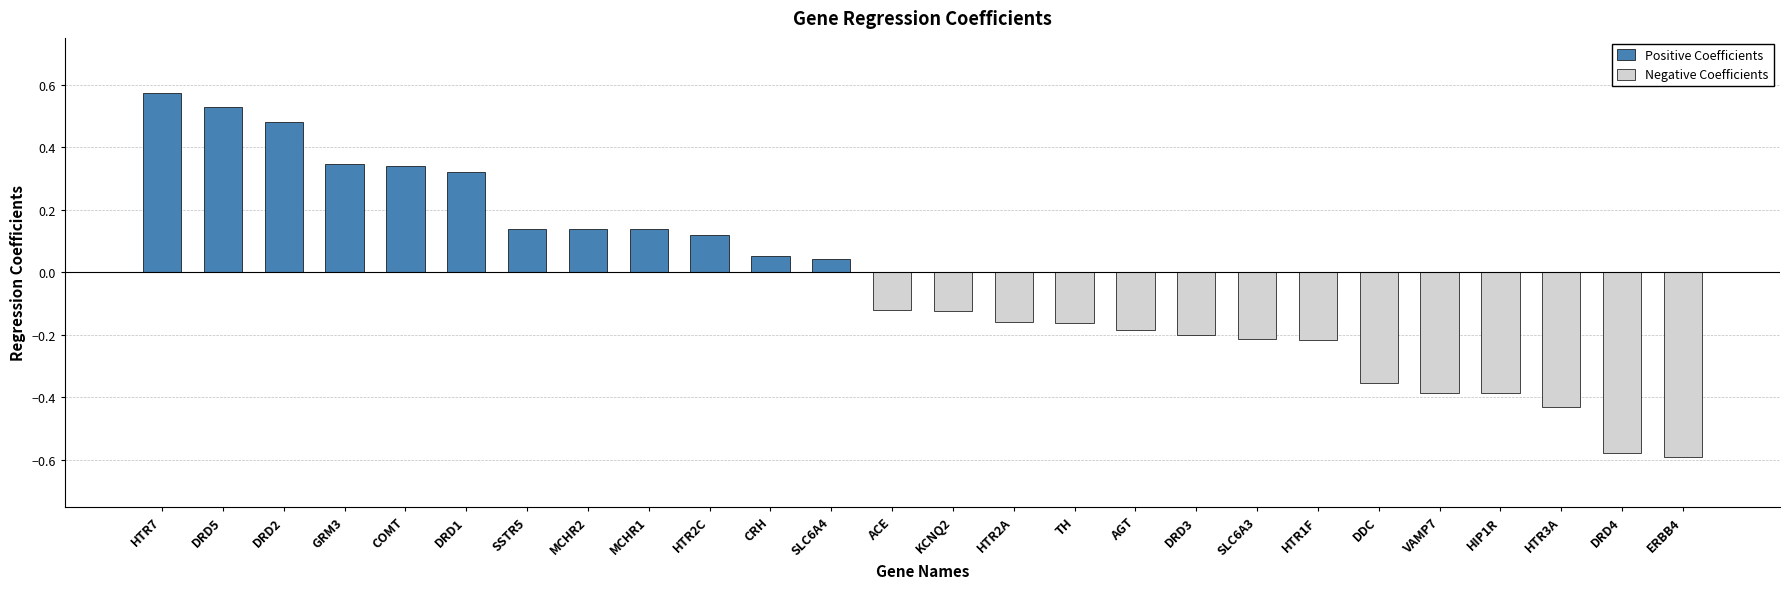

At which category does the chart reach its peak across all series?

HTR7